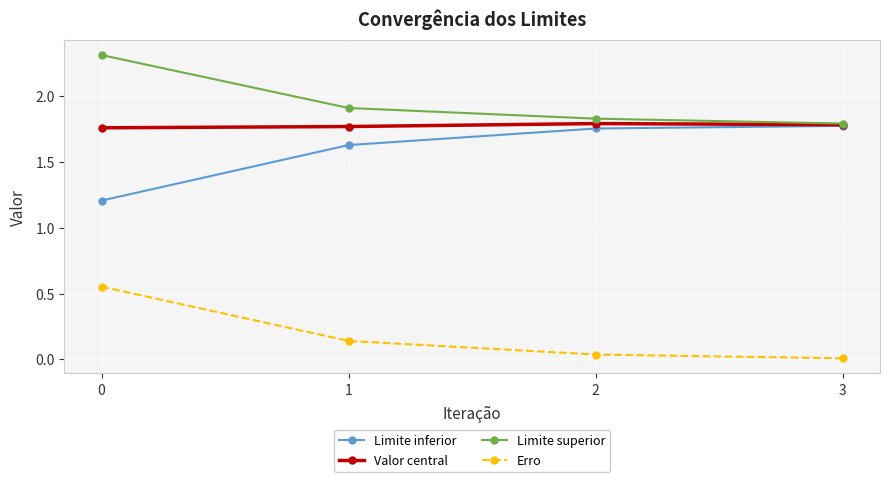

At which label is Limite superior closest to 2?

1